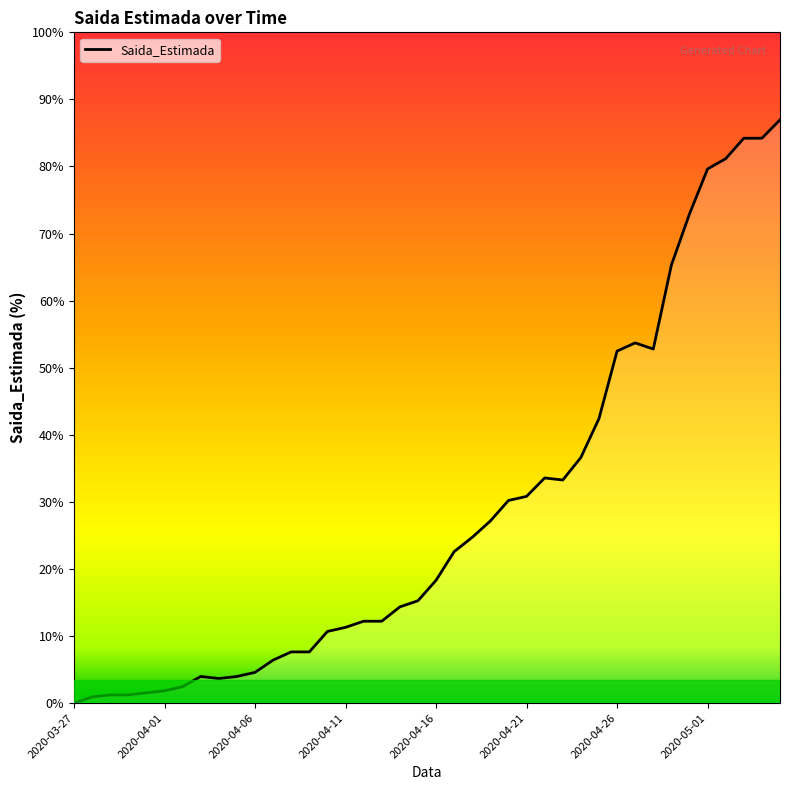

Is this an area chart (filled region under the line)?

Yes